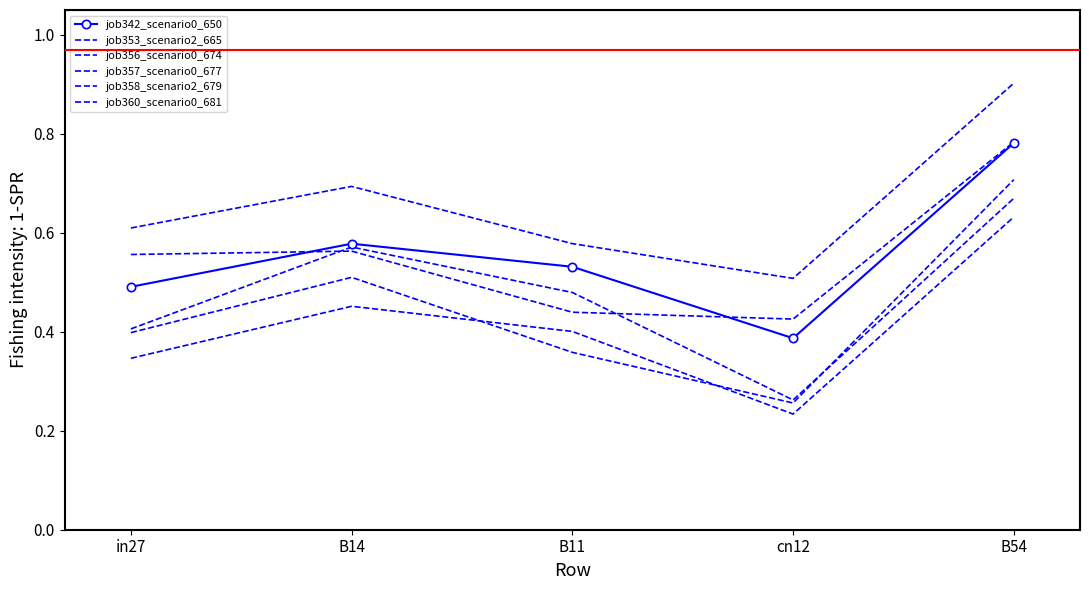

Which series has the largest total across all categories?

job353_scenario2_665